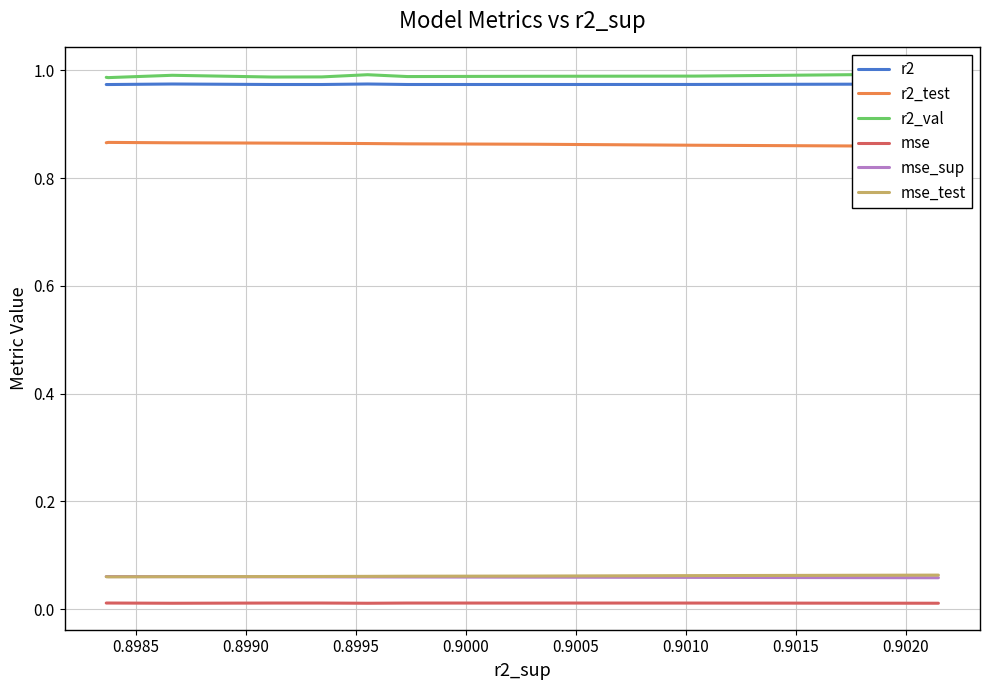

What is the maximum value for r2_val?

1.0